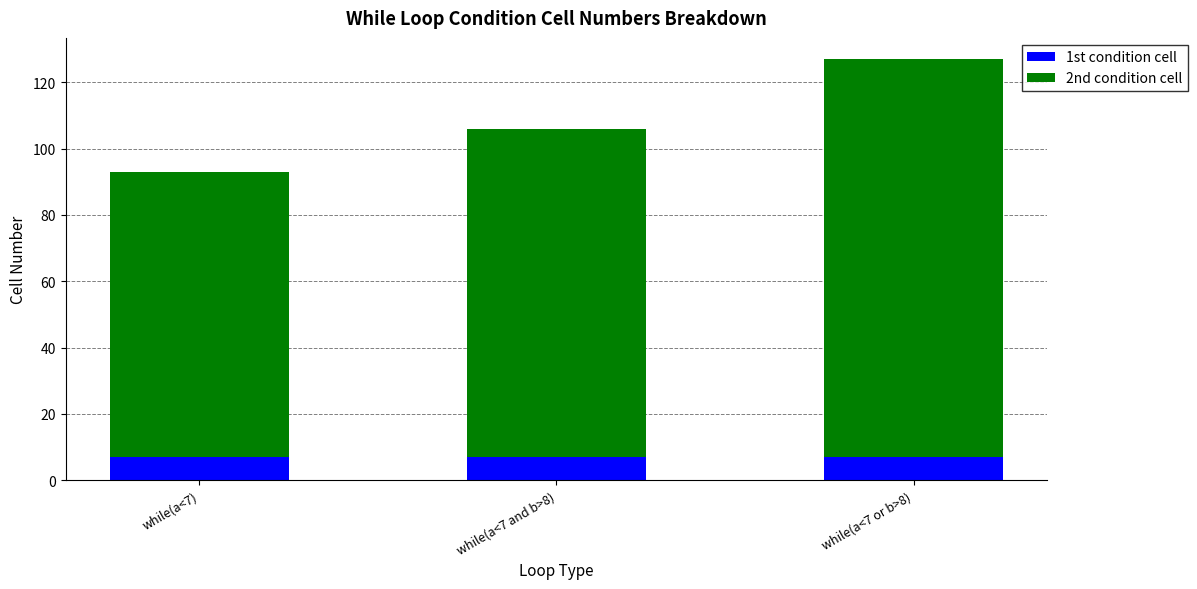

What are all the series names shown in the legend?

1st condition cell, 2nd condition cell